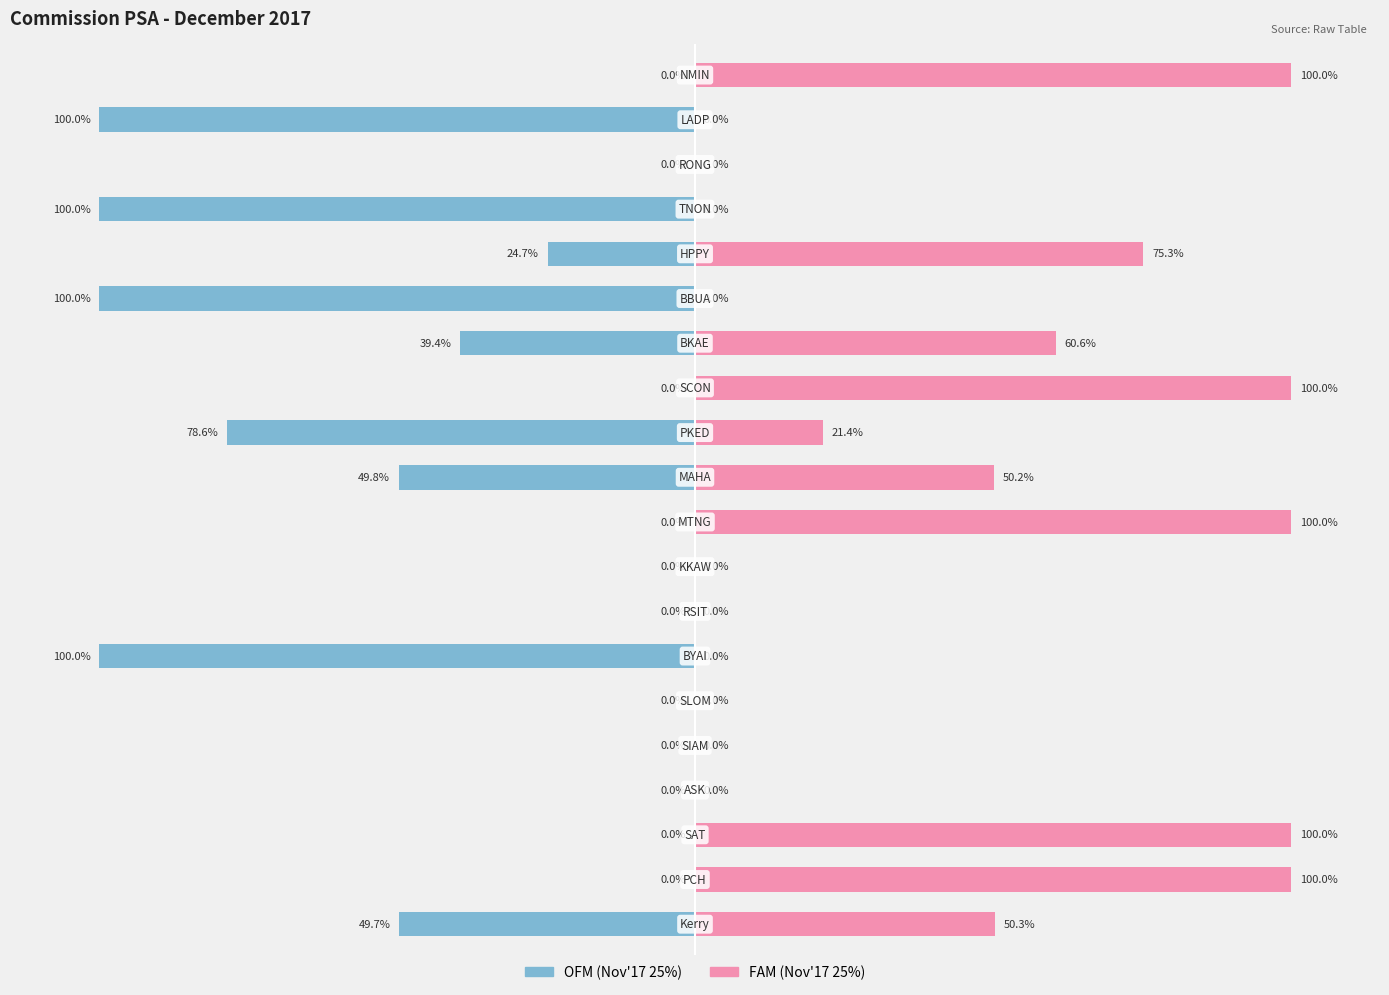

How many data points in FAM (Nov17 25%) are above 21?

10